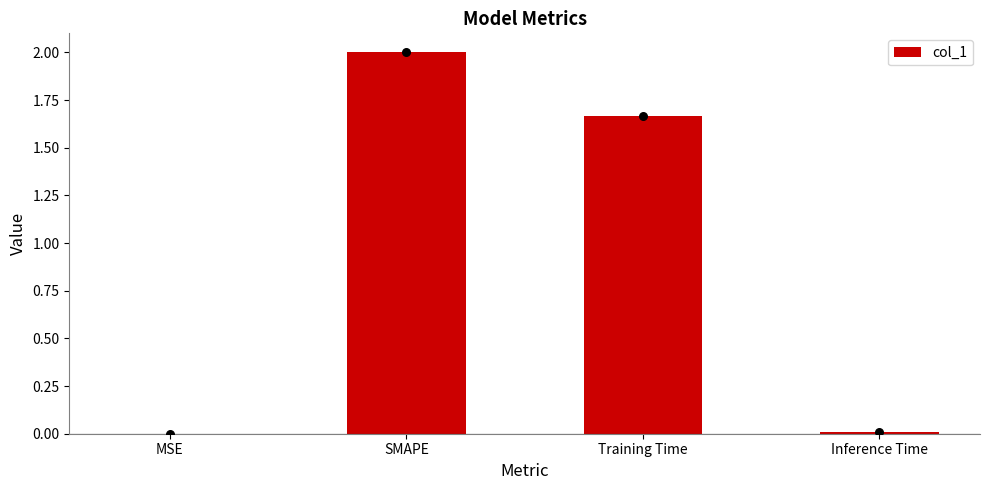

Approximately how many times larger is the value at SMAPE compared to Training Time?

1.2